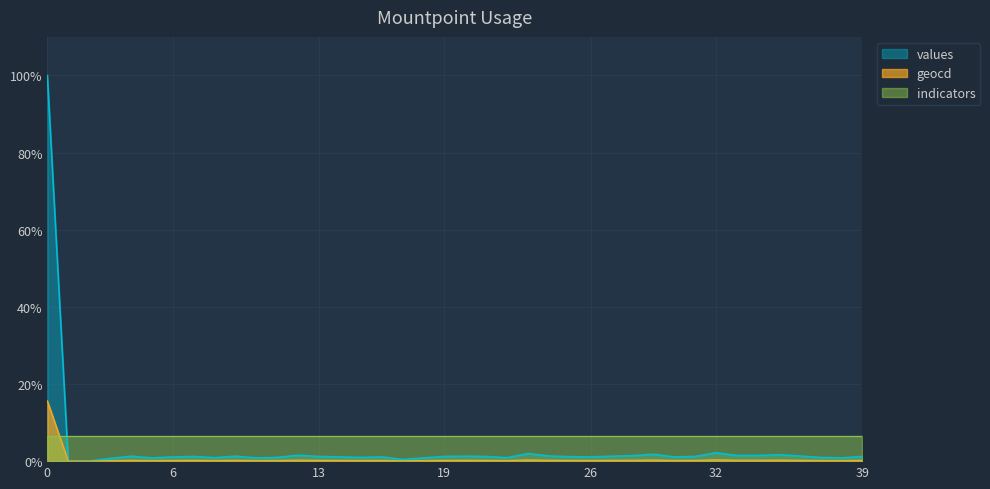

Which has a higher value, 23 or 5?

23